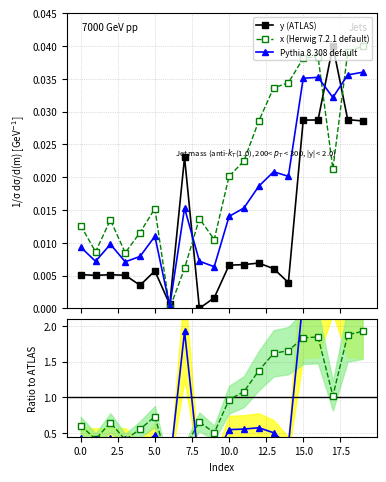

How many intersections are there between x (Herwig 7.2.1 default) and y (ATLAS)?

4